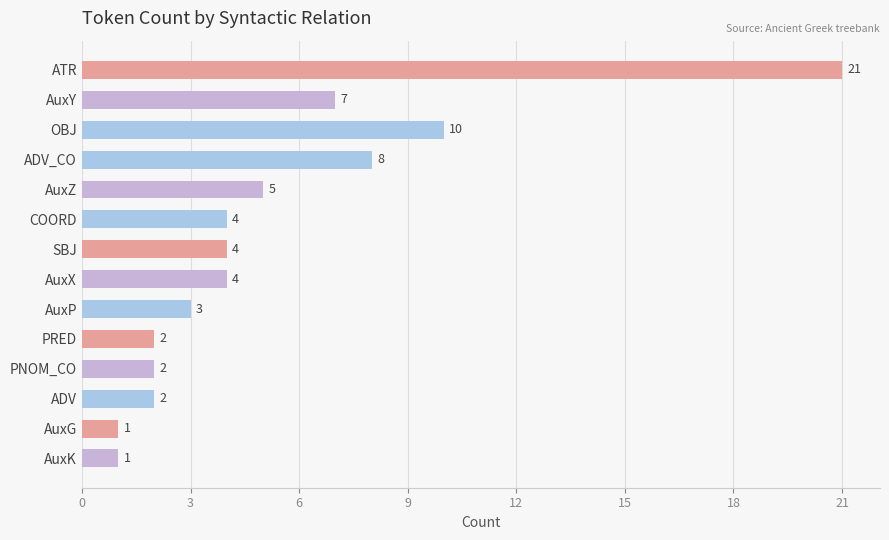

What is the value of the 13th bar from the top?

1